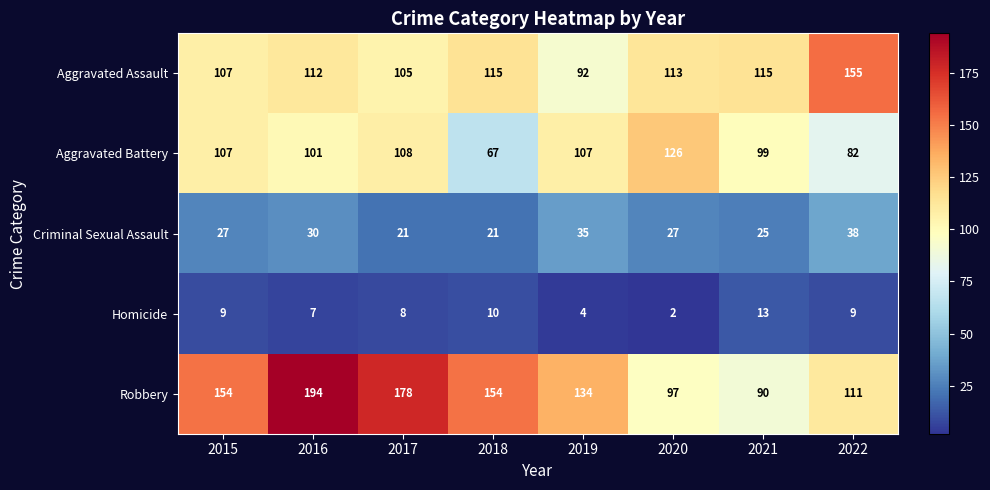

What is the approximate value of Aggravated Battery at 2020, to the nearest 10?

130